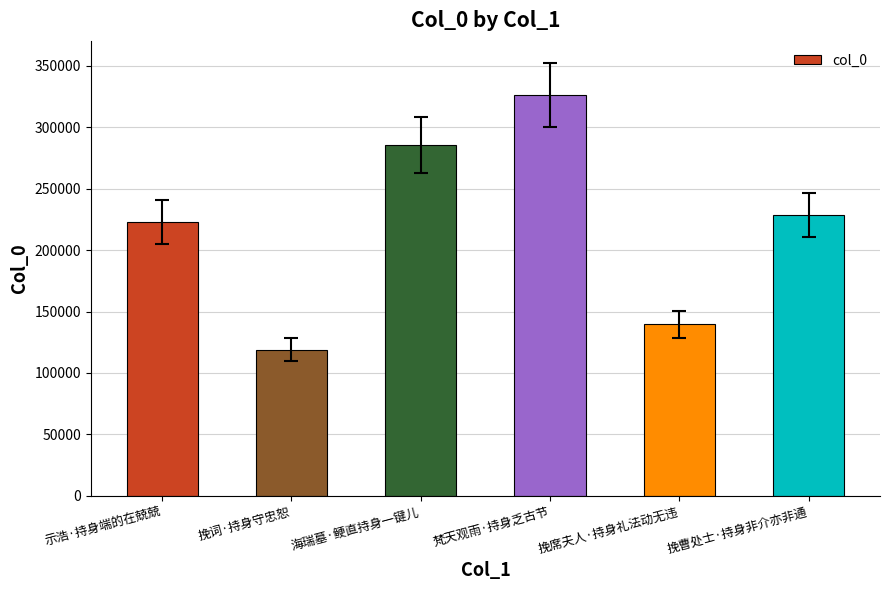

Are the bars horizontal?

No